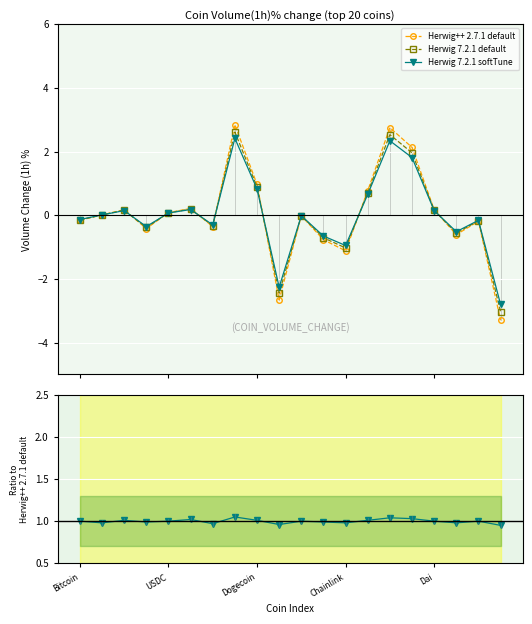

How many lines are shown in the chart?

3